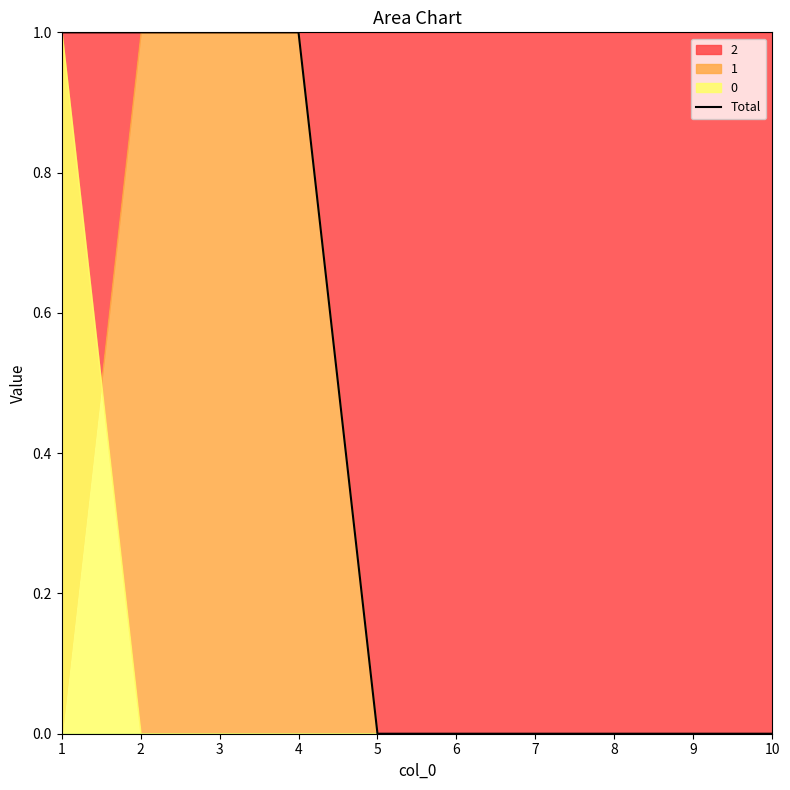

Reading left to right, transcribe all the data shown in this chart.

1=1	2=1	3=1	4=1	5=0	6=0	7=0	8=0	9=0	10=0